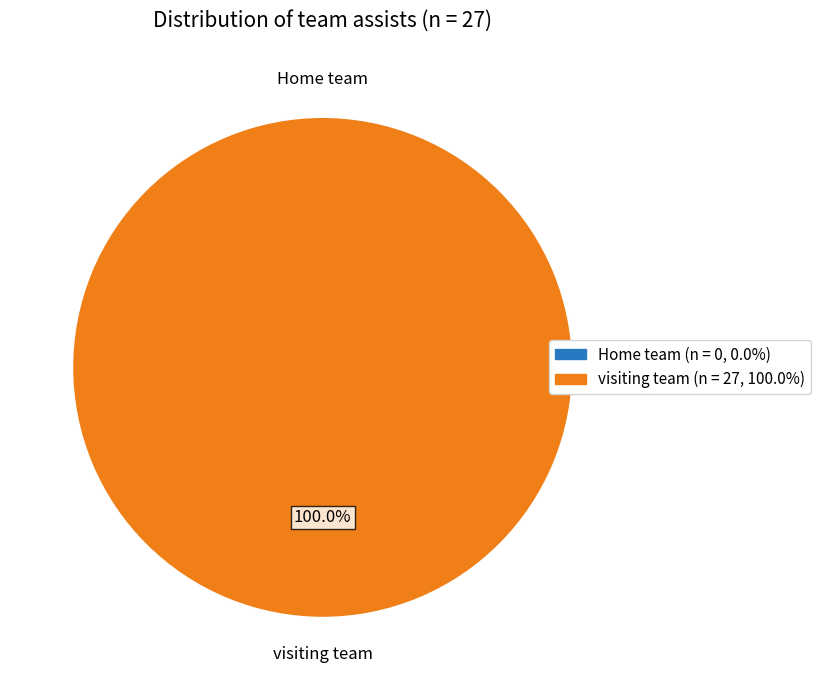

To the nearest percent, what portion does visiting team represent?

100%